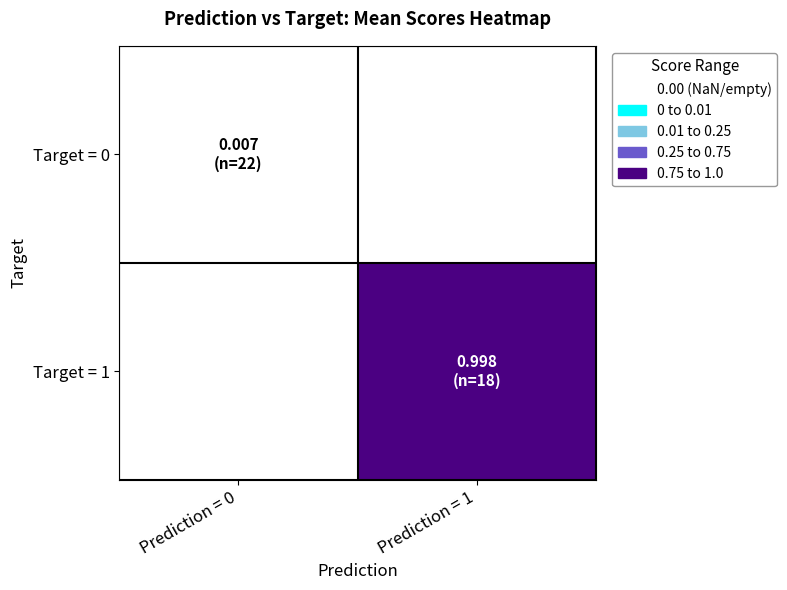

List the labels in order of Target = 0 value, smallest first.

Prediction = 0, Prediction = 1